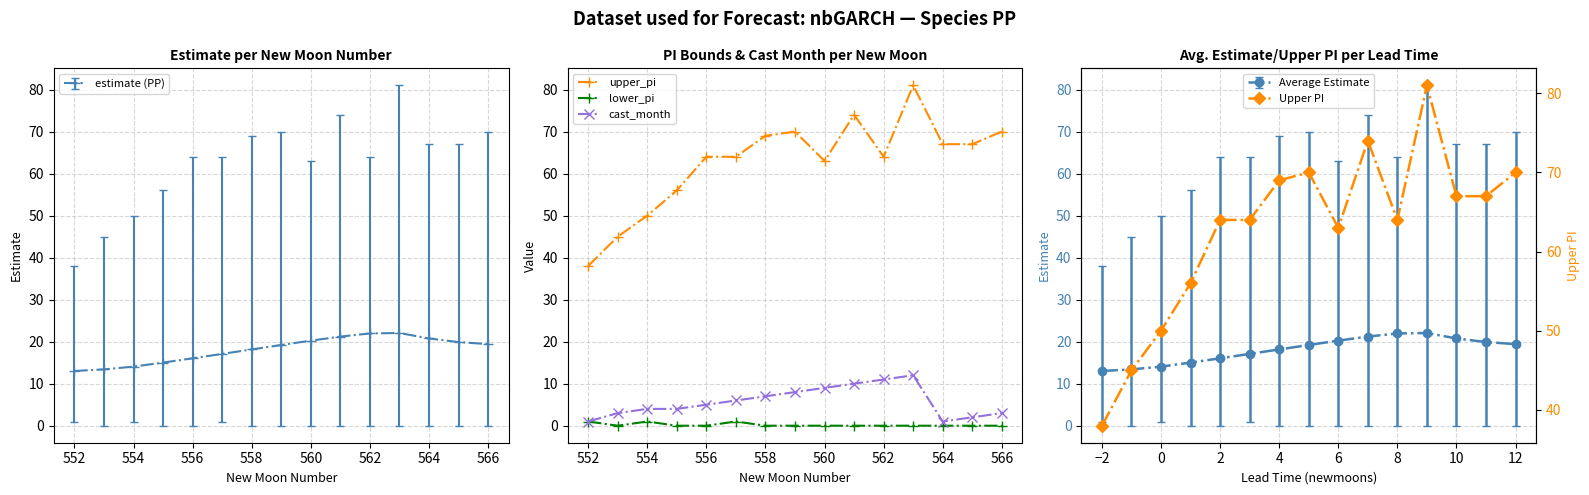

True or false: cast_month has a value of 5 at 556.

True